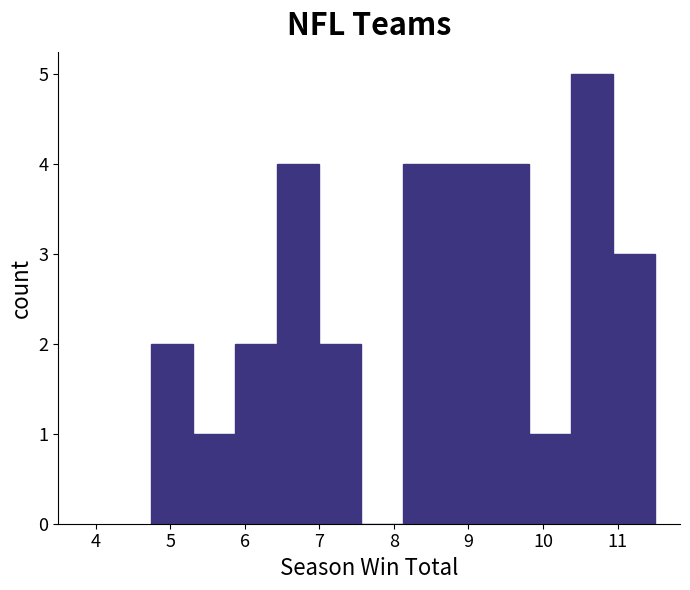

Which range on the x-axis has the tallest bar?

10.4 to 10.9